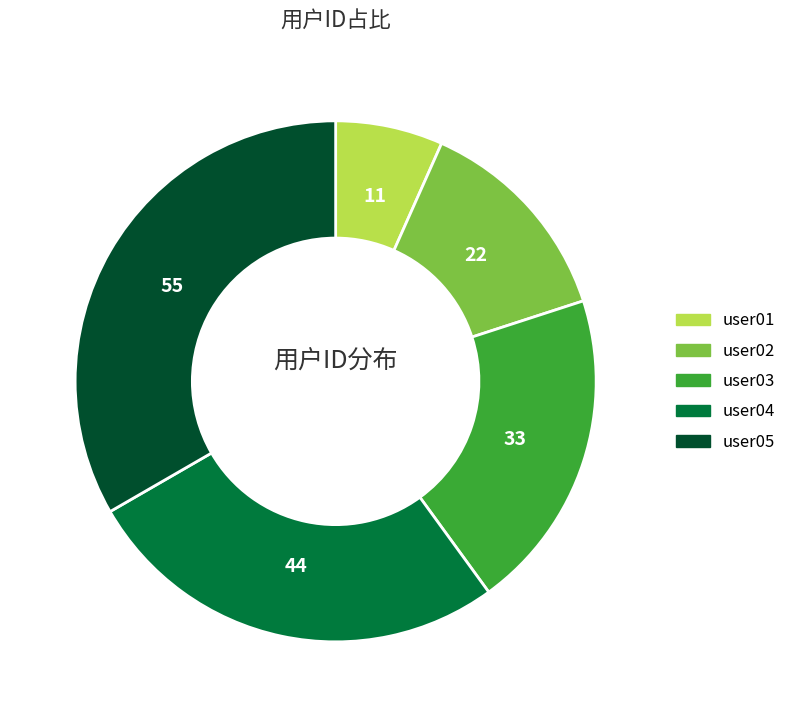

Do user04 and user03 together represent more than half of the pie?

No